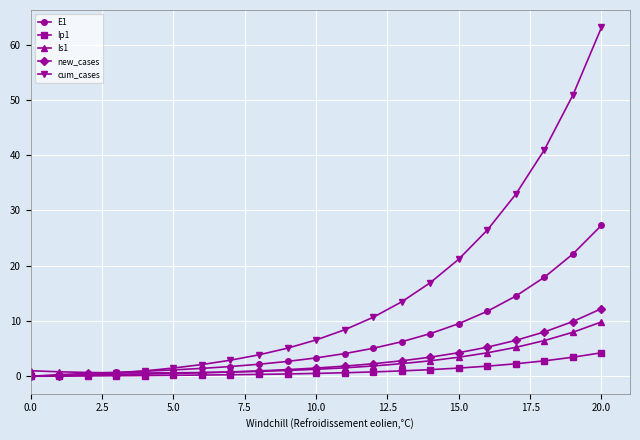

Which series has the widest spread of values?

cum_cases